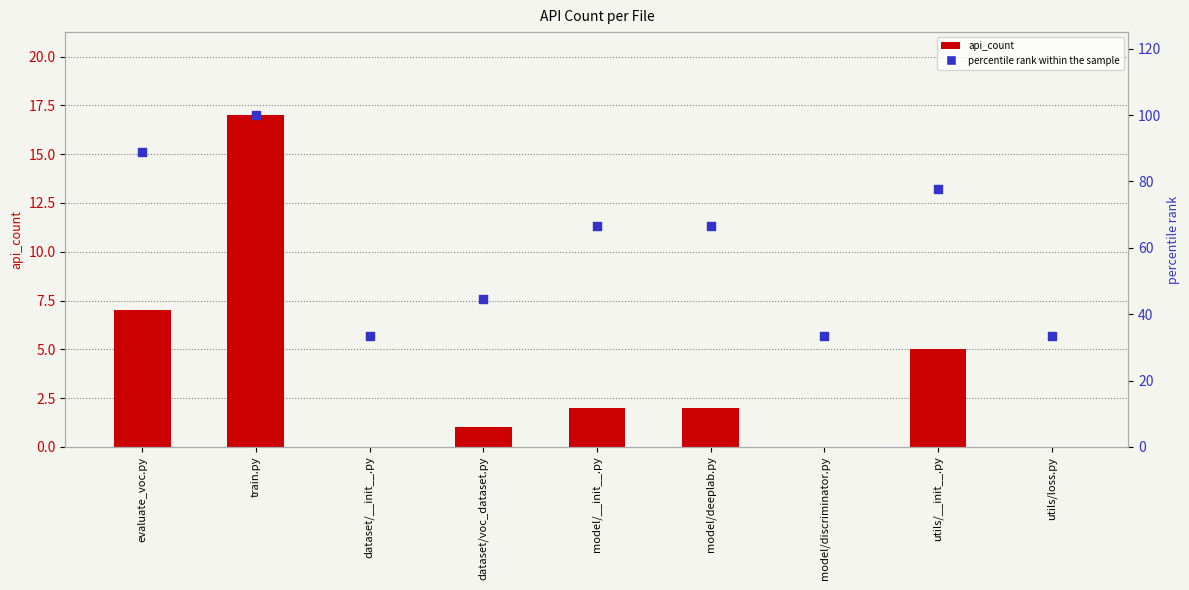

Which series has the largest Y range (max minus min)?

percentile rank within the sample